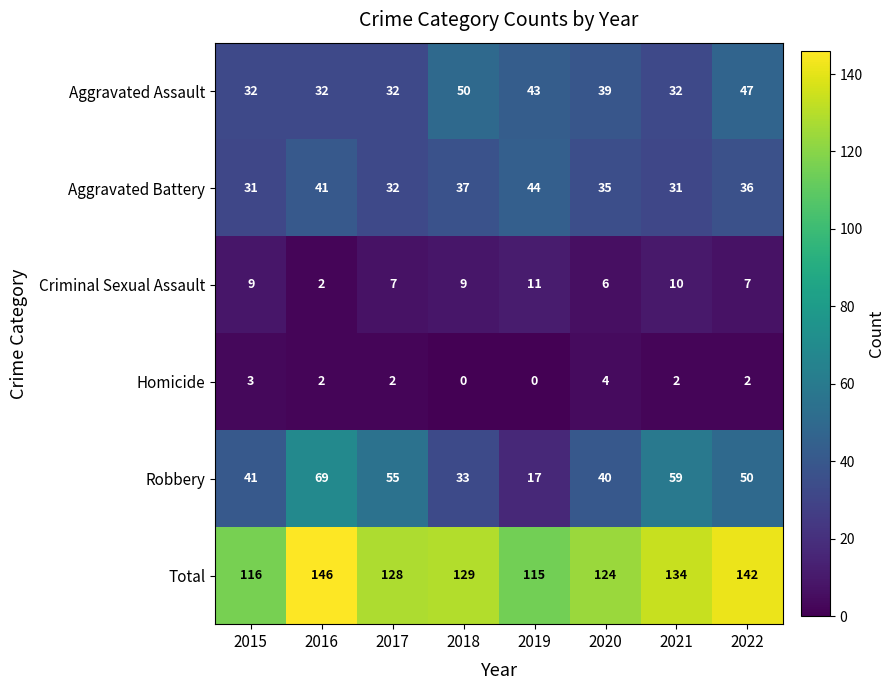

List the series in order of their peak value, highest first.

Total, Robbery, Aggravated Assault, Aggravated Battery, Criminal Sexual Assault, Homicide